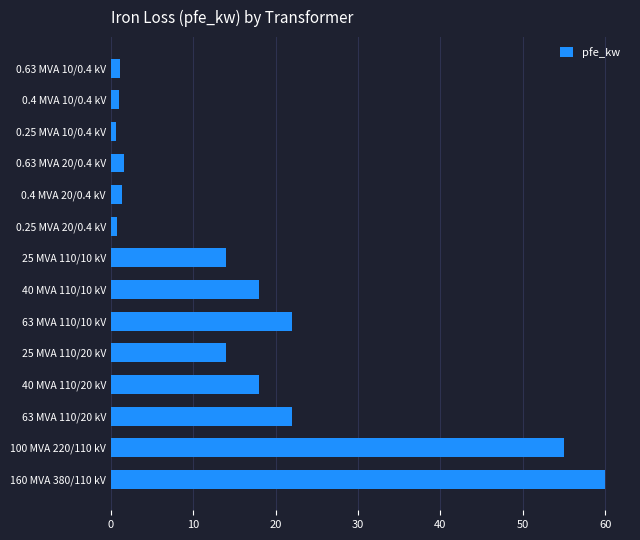

Which category has the highest value across all series?

160 MVA 380/110 kV